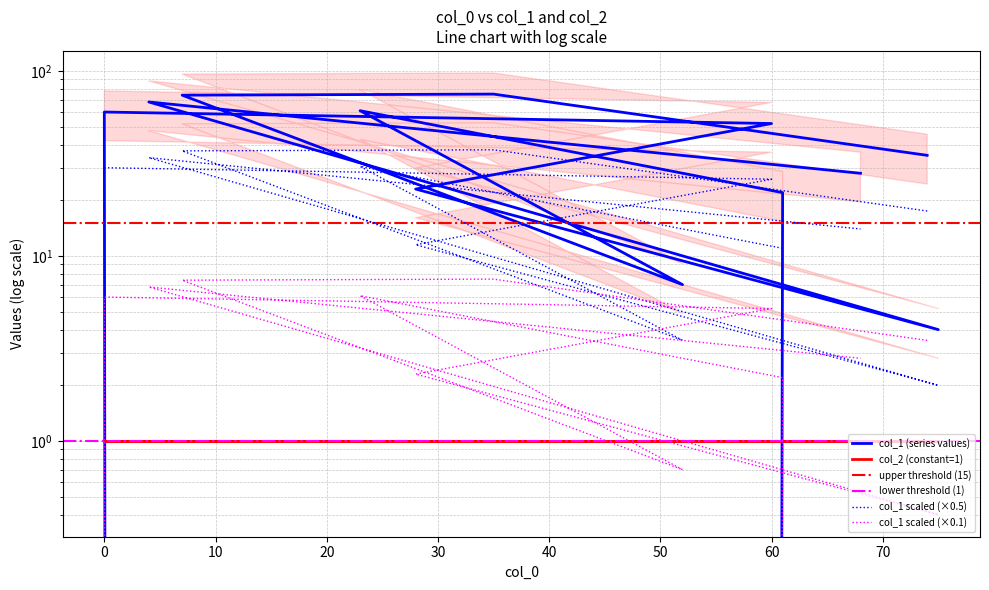

How many values are below 35?

6